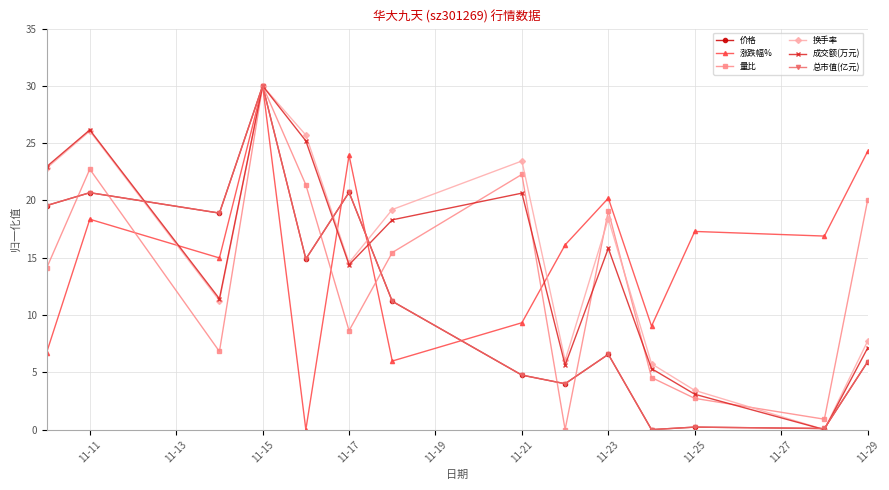

At how many categories does at least one series exceed 2?

14